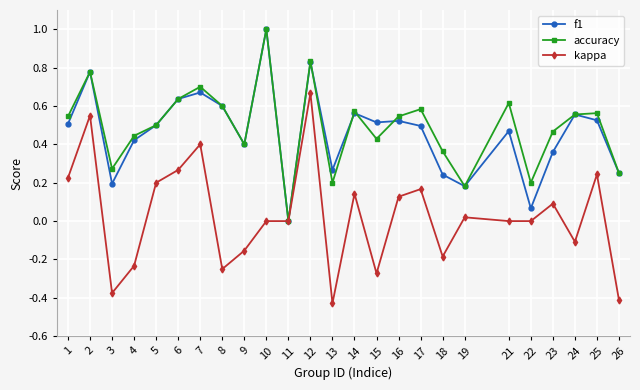

Which label corresponds to the smallest value in the chart?

13